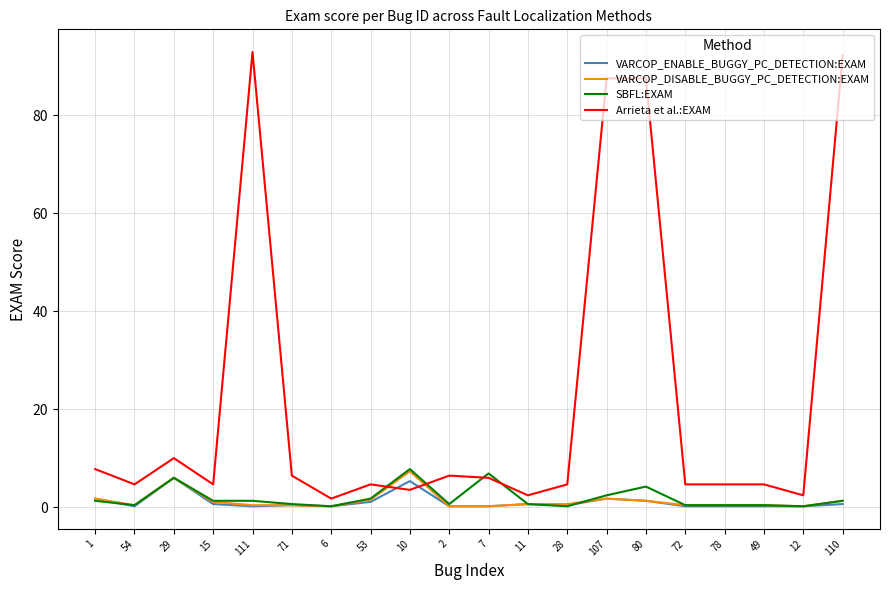

Is the value of VARCOP_ENABLE_BUGGY_PC_DETECTION:EXAM at 49 greater than the value of SBFL:EXAM at 80?

No